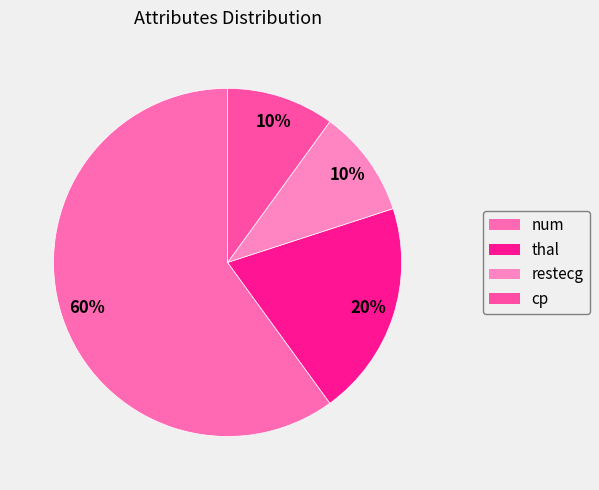

What is the largest slice in the pie chart?

num